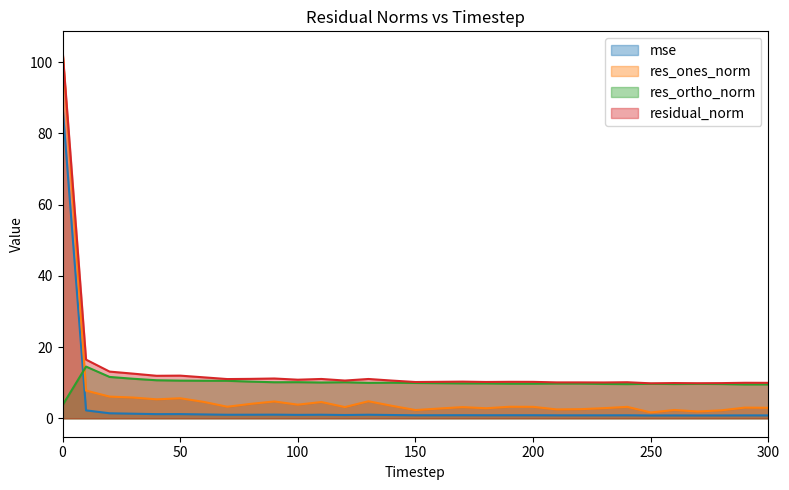

What are all the series names shown in the legend?

mse, res_ones_norm, res_ortho_norm, residual_norm